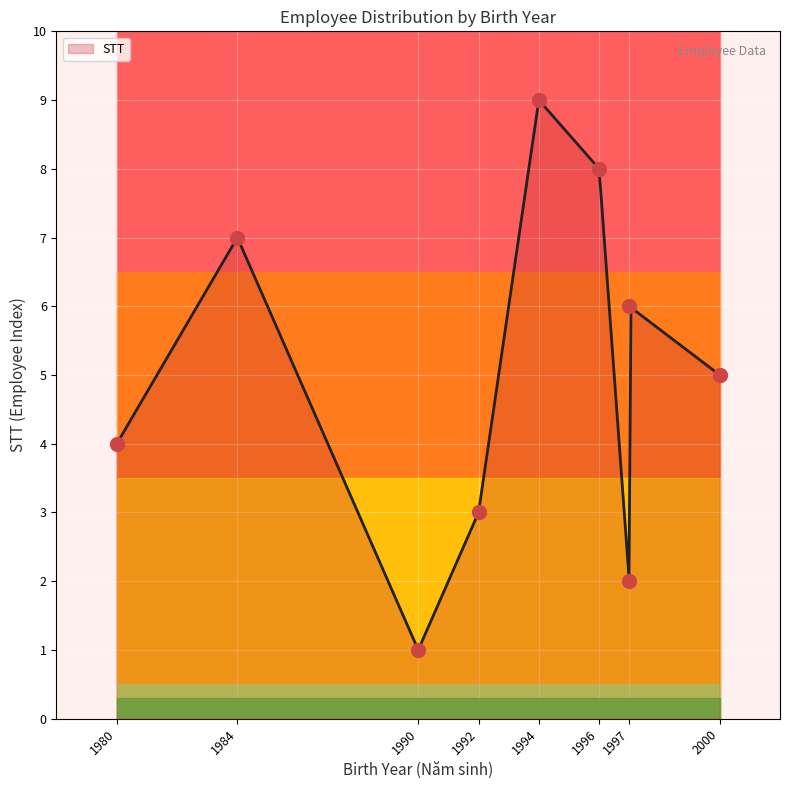

Which has a higher value, 12/09/1992 or 04/12/1980?

04/12/1980